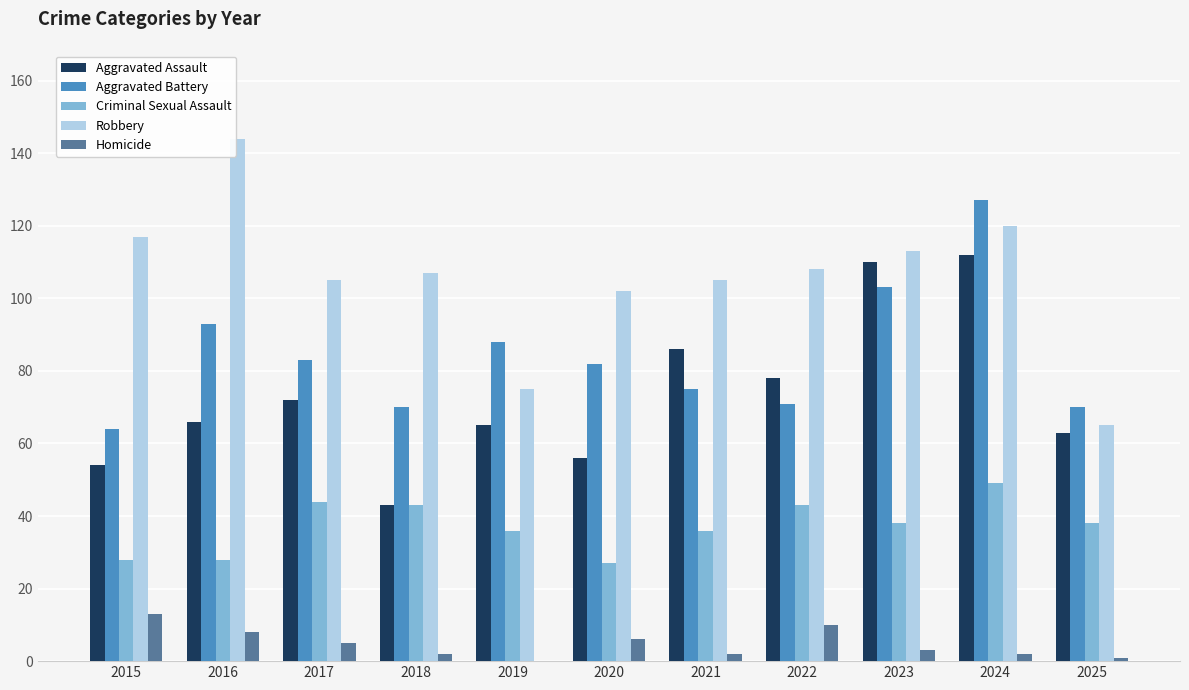

Which series has the largest total across all categories?

Robbery